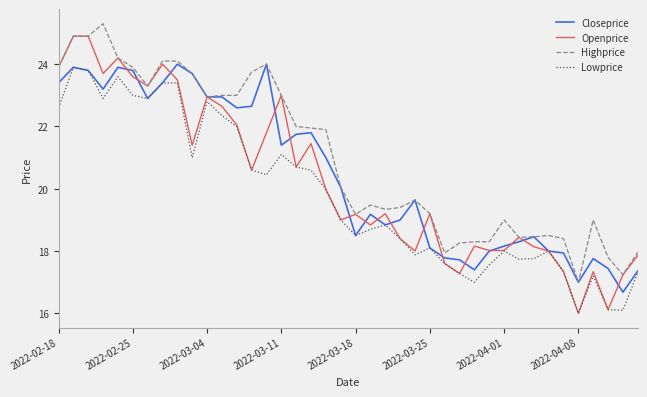

Which series has the largest total across all categories?

Highprice